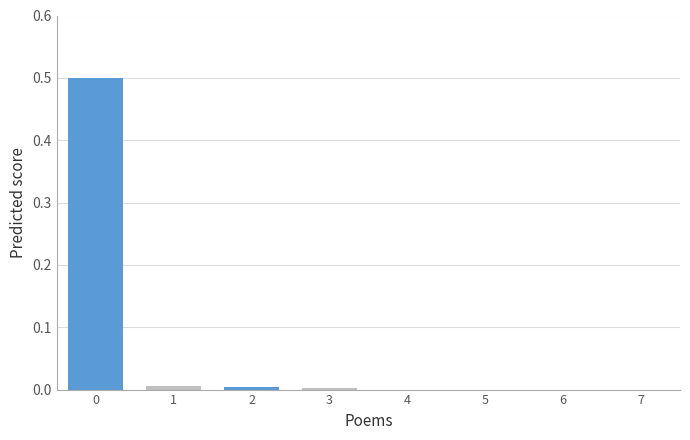

What is the sum of all values?

0.5